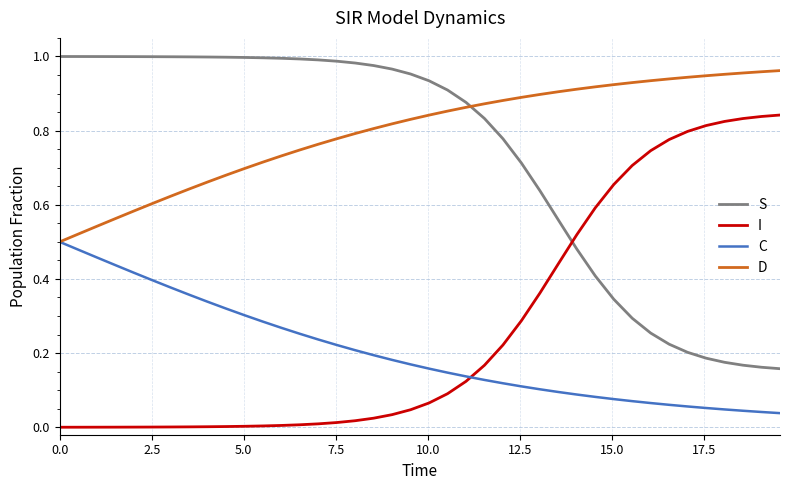

Which series has the largest total across all categories?

D